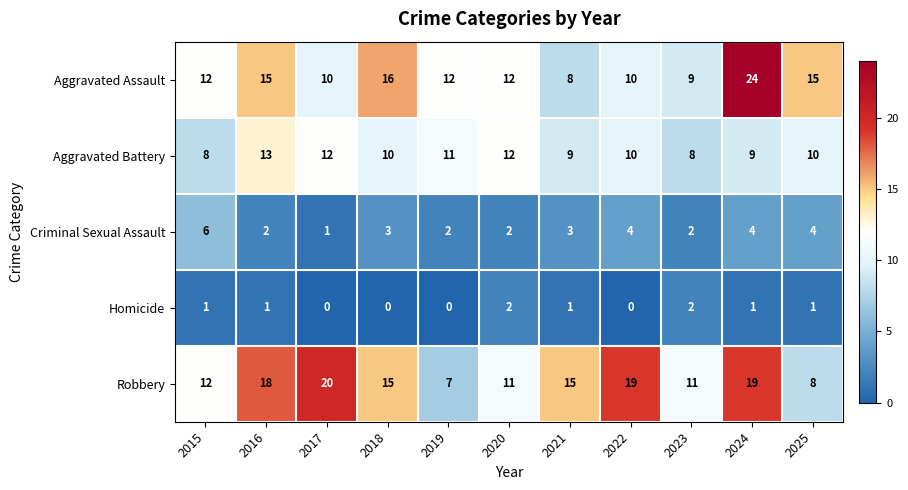

Where does the Criminal Sexual Assault series first go above 3?

2015